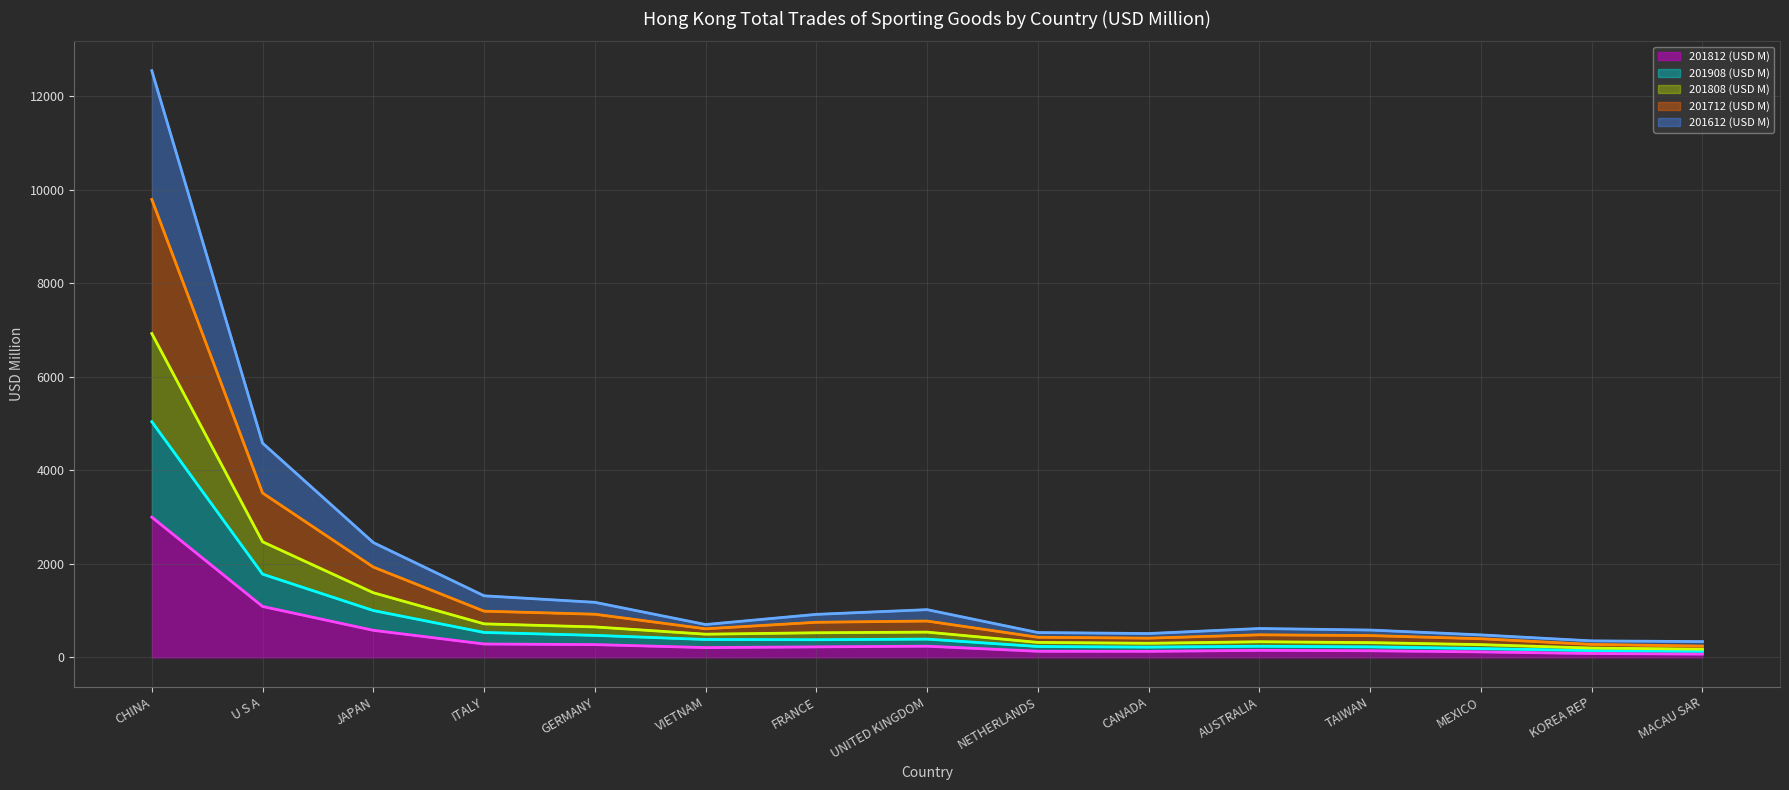

What is the total value across all series at U S A?

4582.6